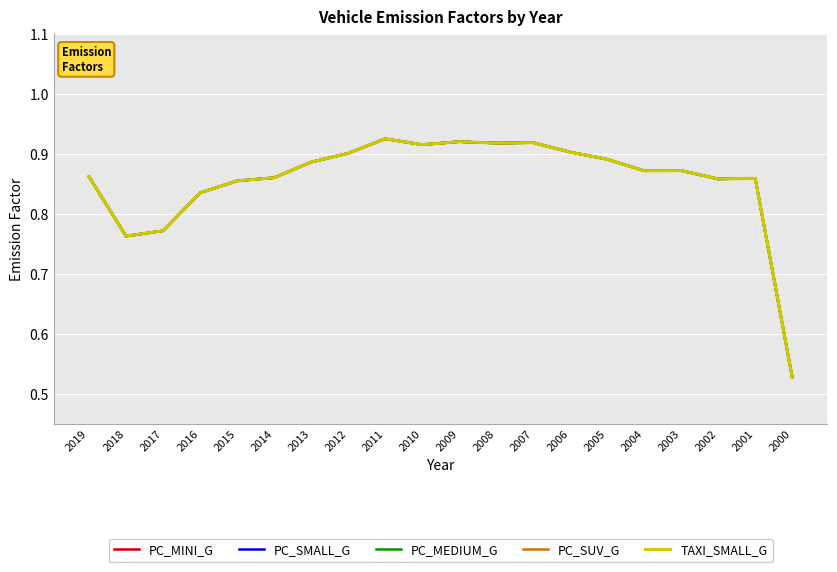

Is this an area chart (filled region under the line)?

No